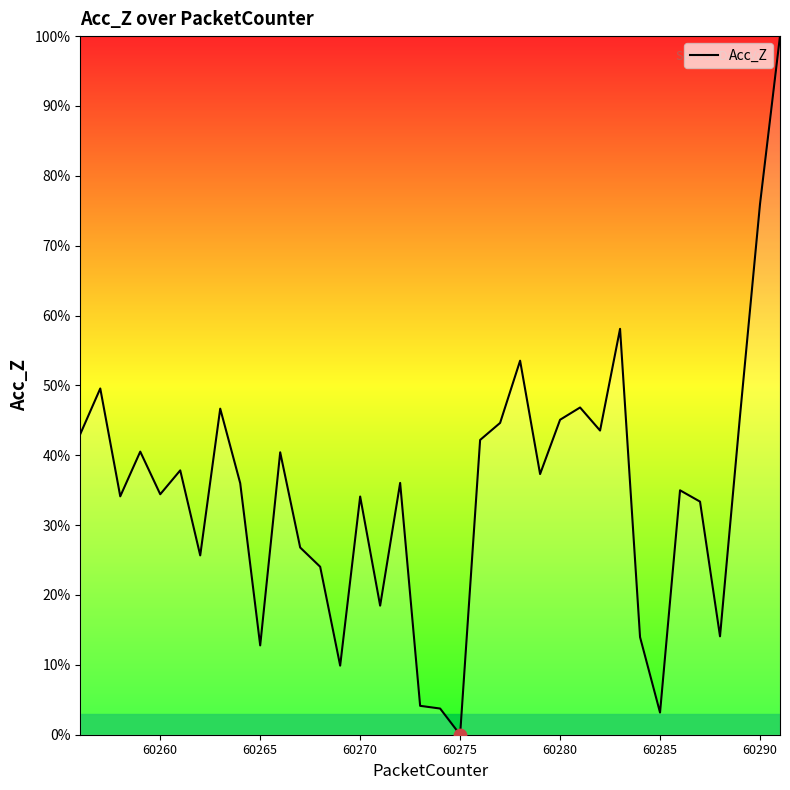

What is the difference between the maximum and minimum values?

100.0